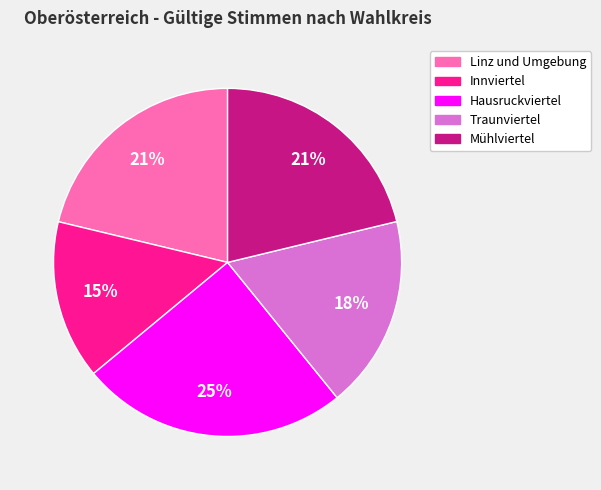

True or false: Innviertel accounts for 15% of the total.

True